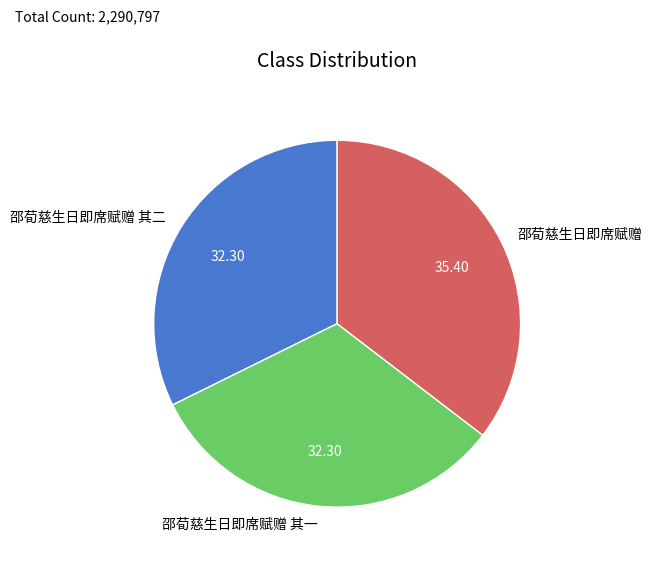

Which slice is the largest?

邵荀慈生日即席赋赠